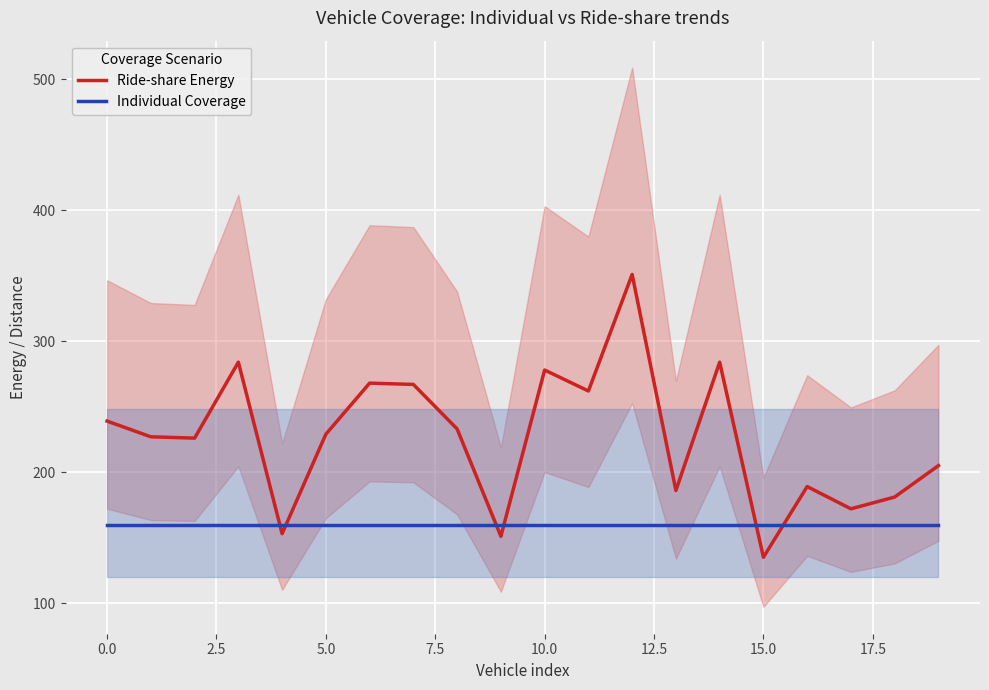

Which category has the highest value in the Ride-share Energy series?

12